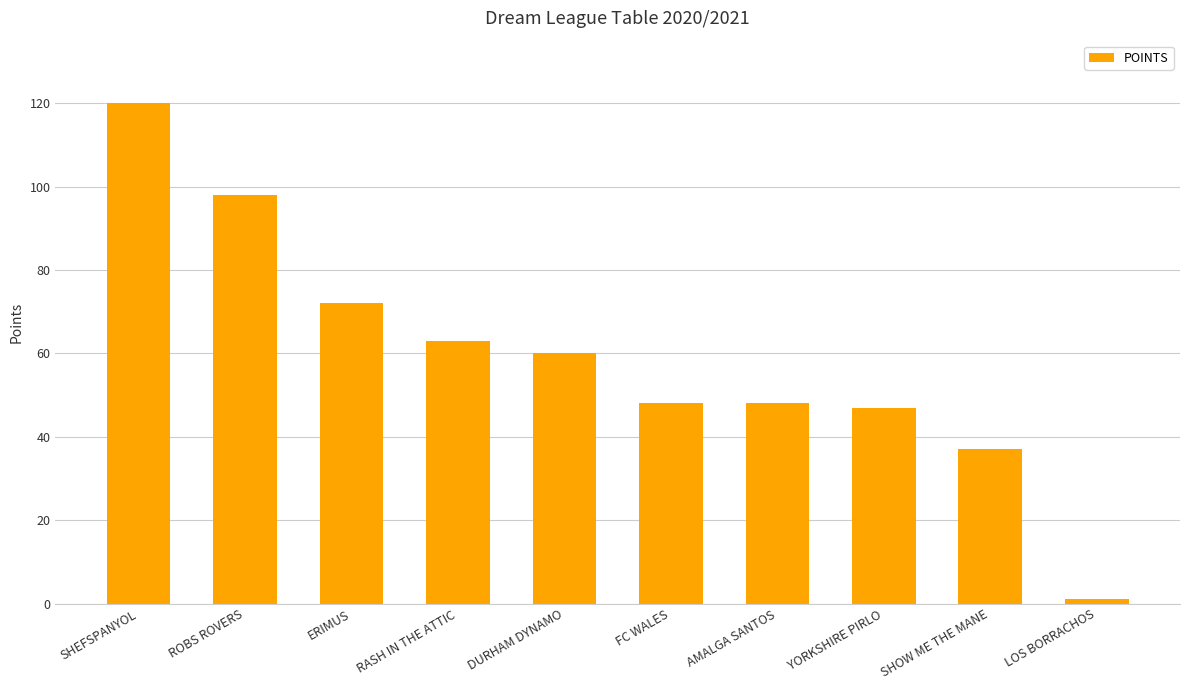

Reading left to right, extract all data points from this chart.

SHEFSPANYOL=120	ROBS ROVERS=98	ERIMUS=72	RASH IN THE ATTIC=63	DURHAM DYNAMO=60	FC WALES=48	AMALGA SANTOS=48	YORKSHIRE PIRLO=47	SHOW ME THE MANE=37	LOS BORRACHOS=1